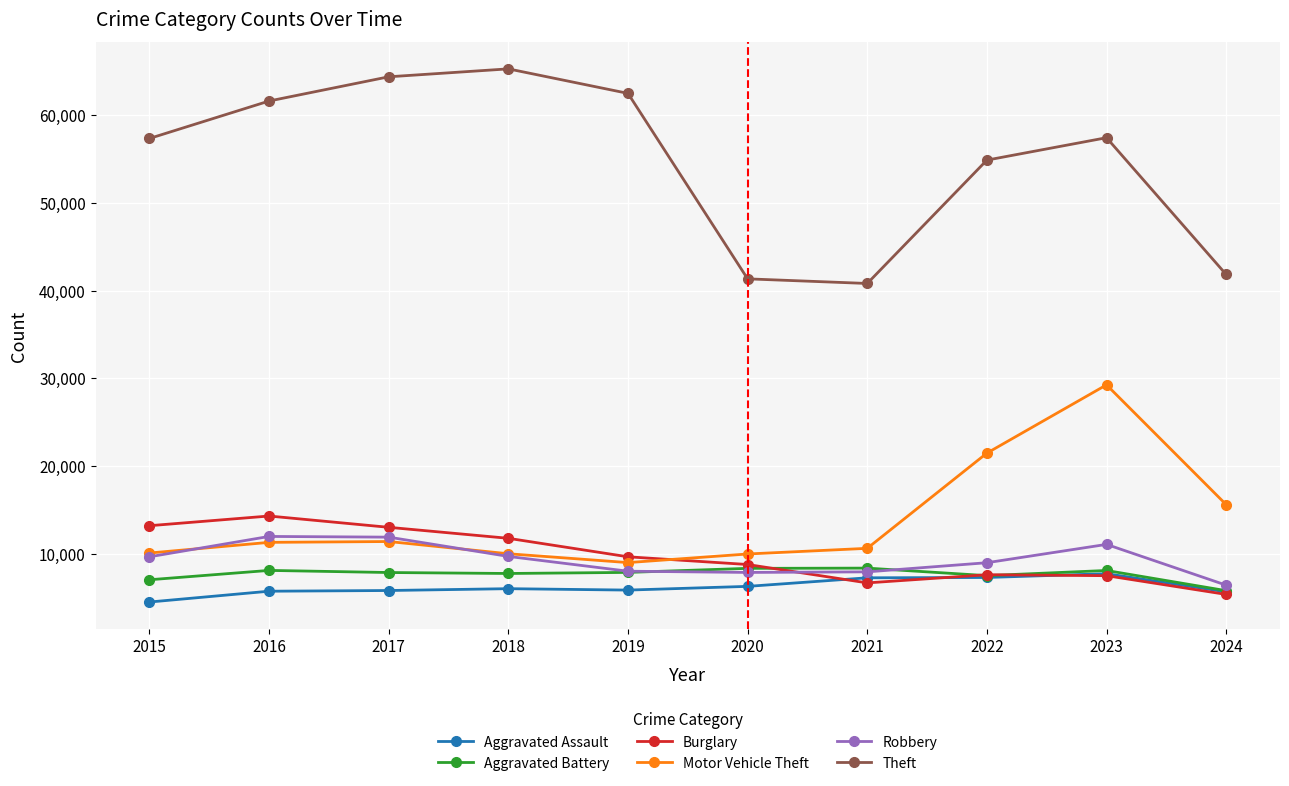

Is the value of Aggravated Assault at 2020 greater than the value of Burglary at 2017?

No